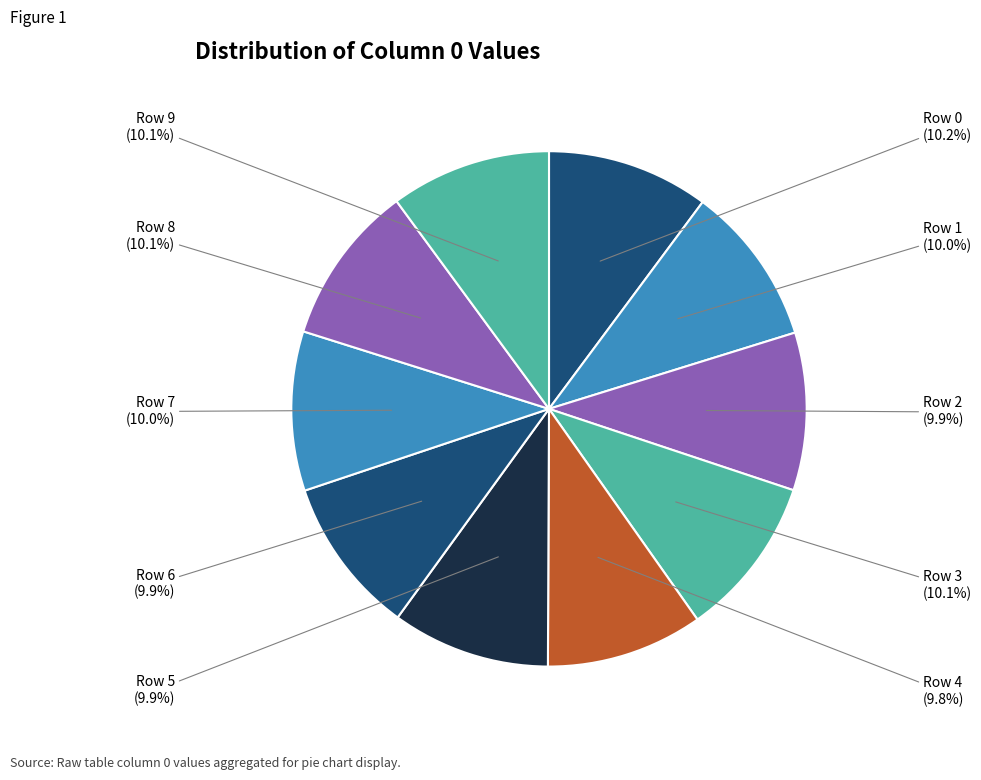

Count the number of slices in the pie.

10